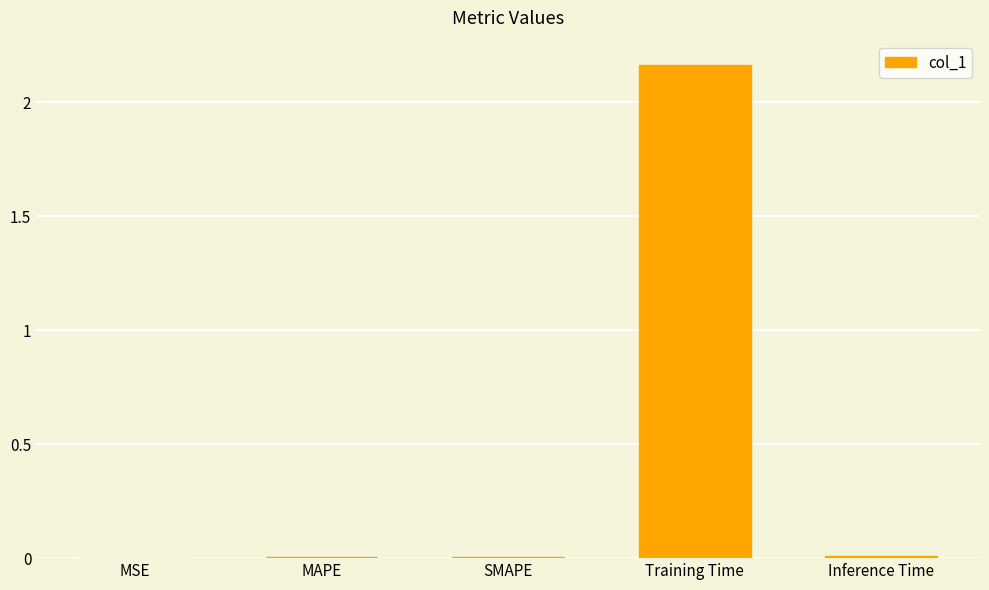

Is it true that the value at SMAPE is 0.0?

True